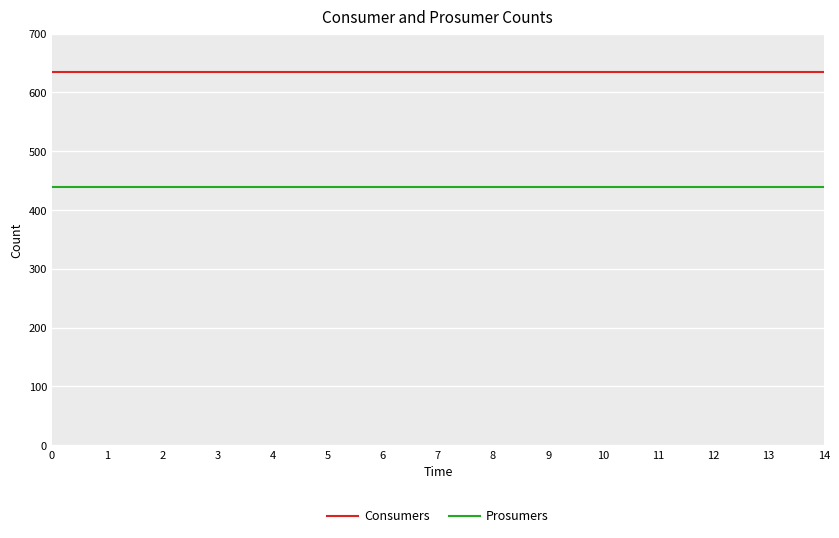

The Prosumers series shows 440 at 4. True or false?

True